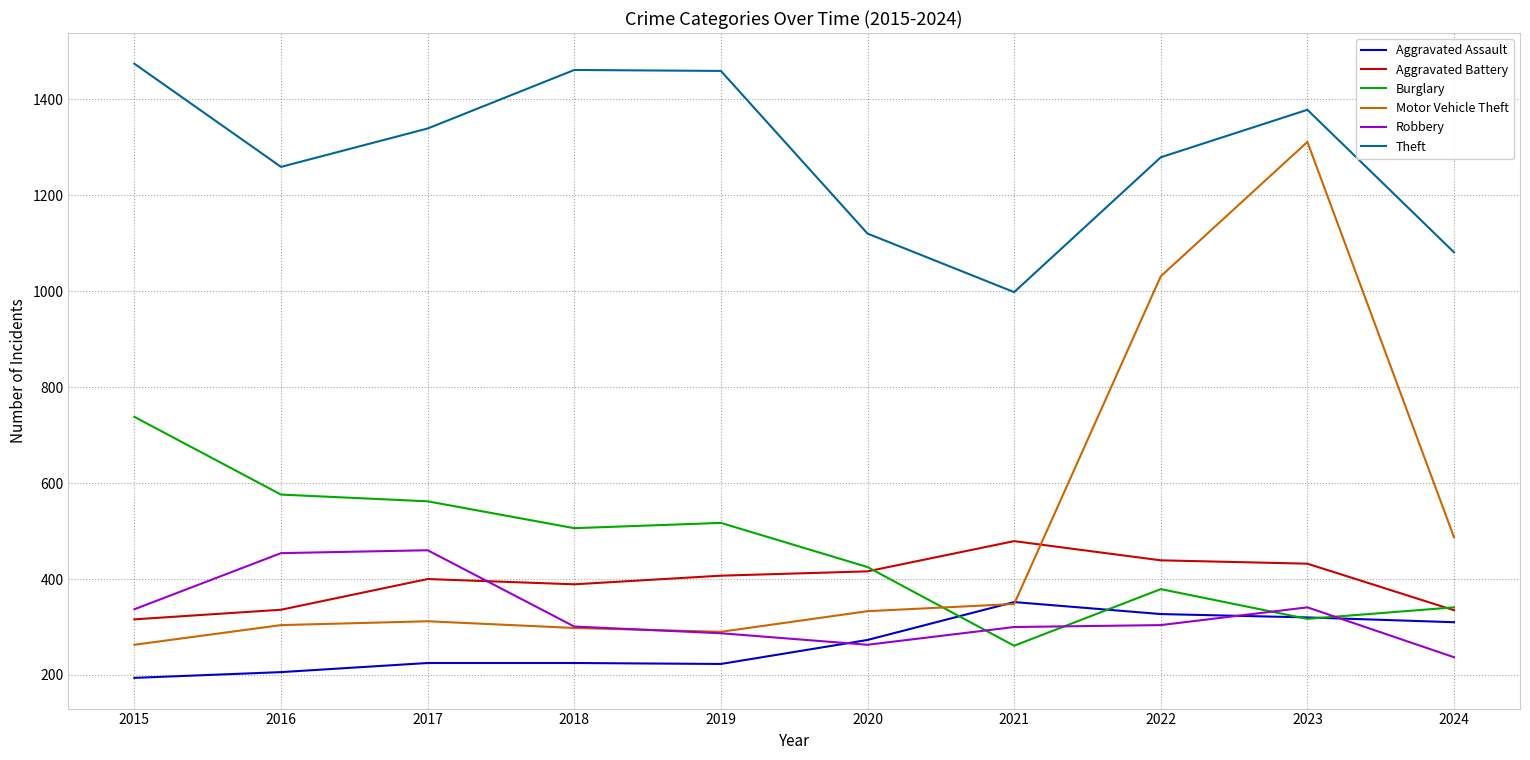

What are all the series names shown in the legend?

Aggravated Assault, Aggravated Battery, Burglary, Motor Vehicle Theft, Robbery, Theft